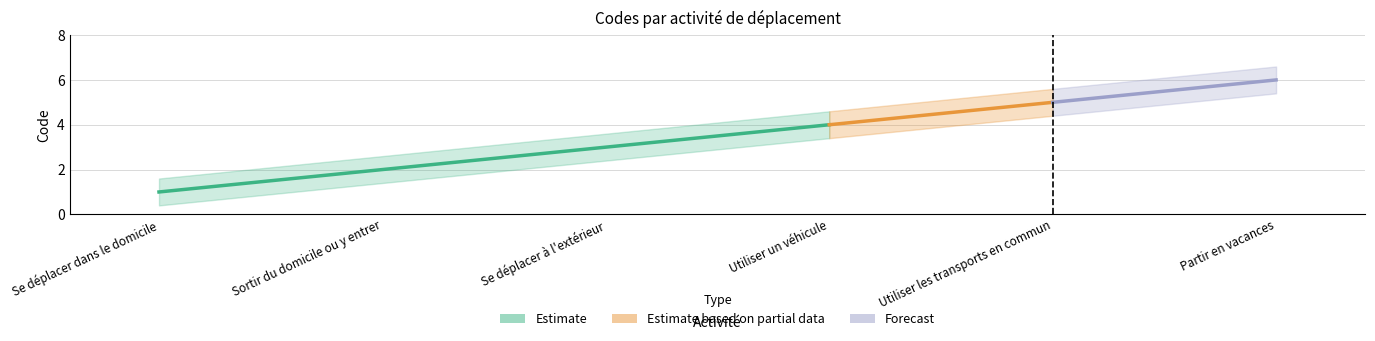

True or false: the data has more than 0 interior local peaks.

False